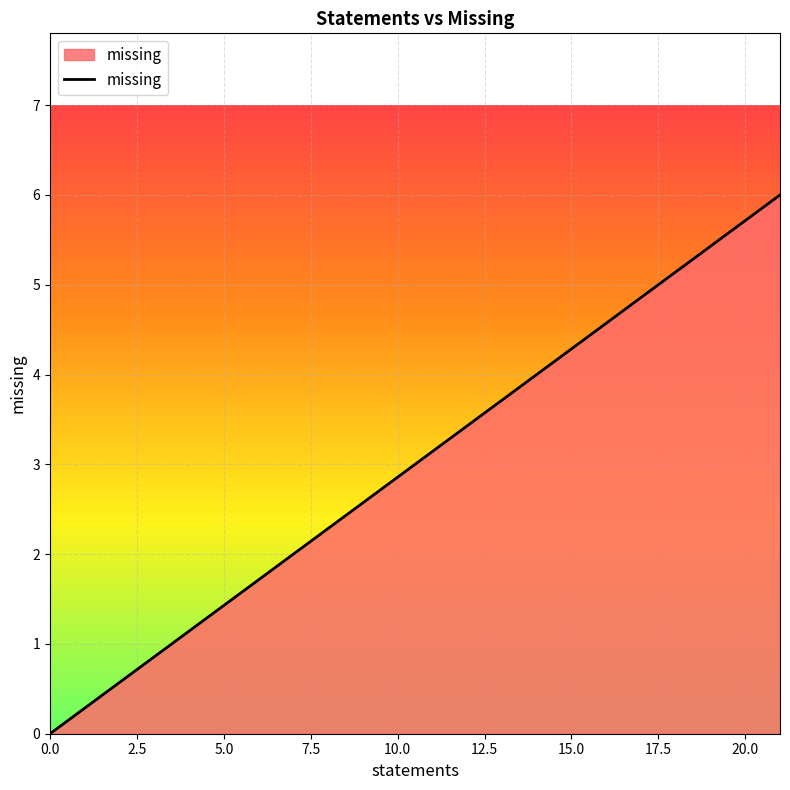

What is the sum of all values?

6